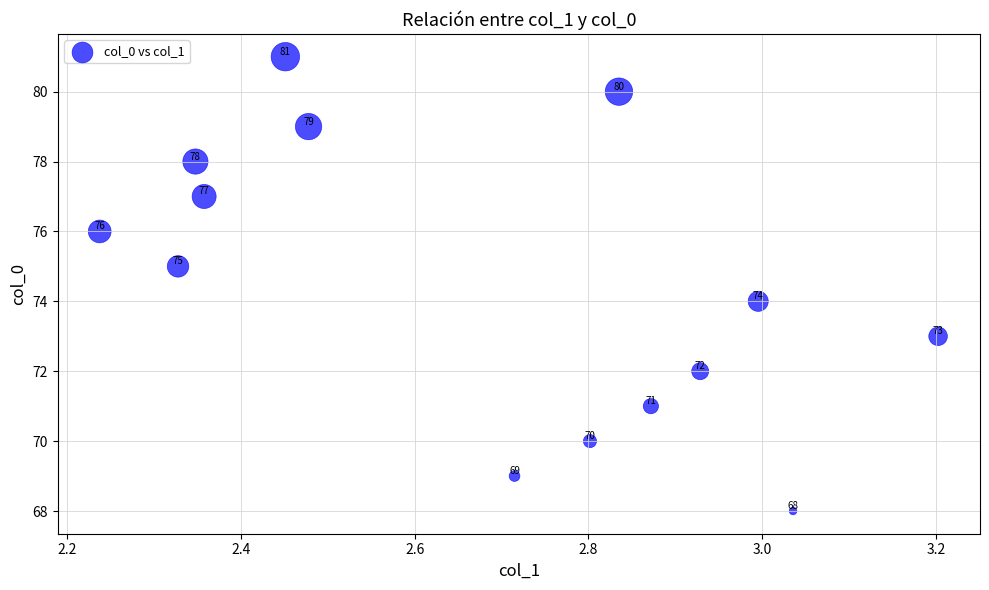

What is the range of Y values (max minus min)?

13